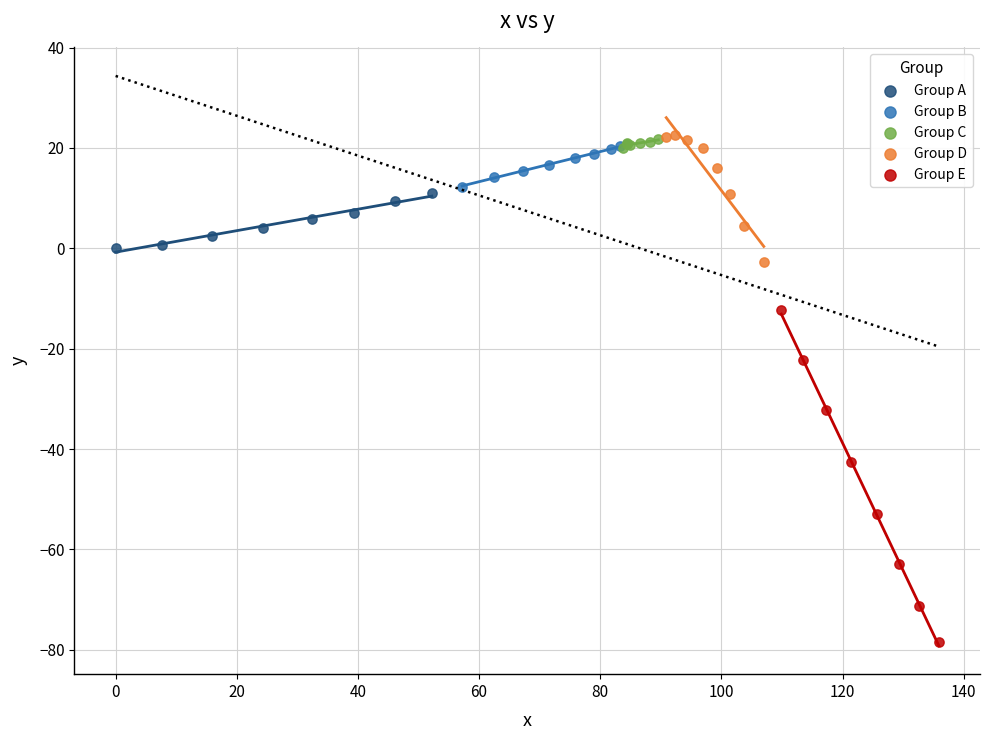

Which series contains the lowest Y value?

Group E